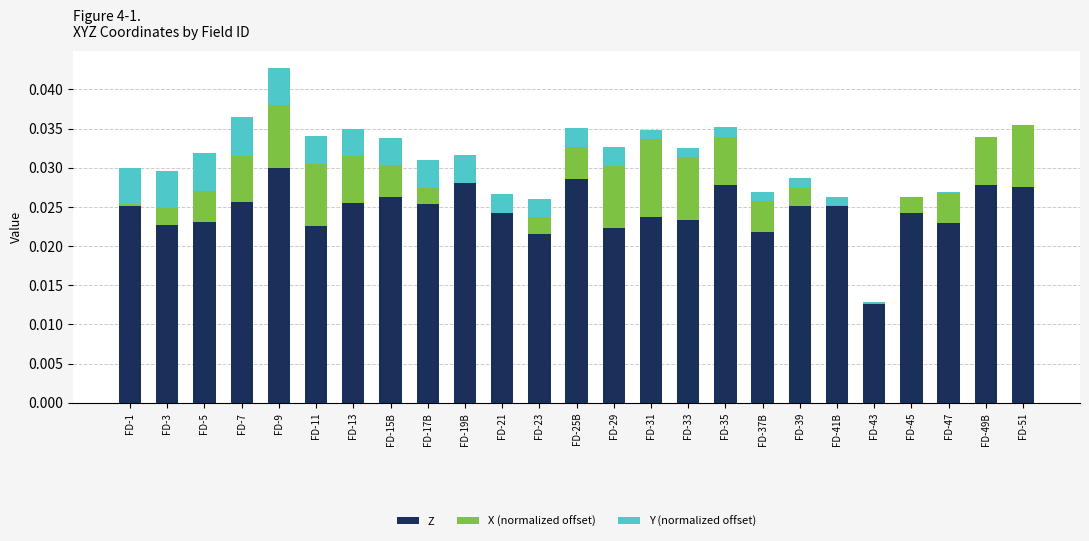

At which category is the sum across all series the highest?

FD-9